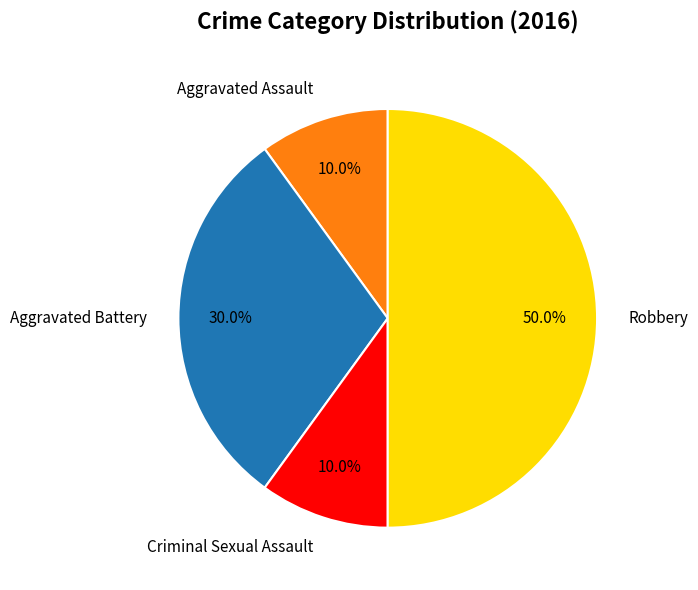

Is it true that Robbery is 50% of the pie?

True